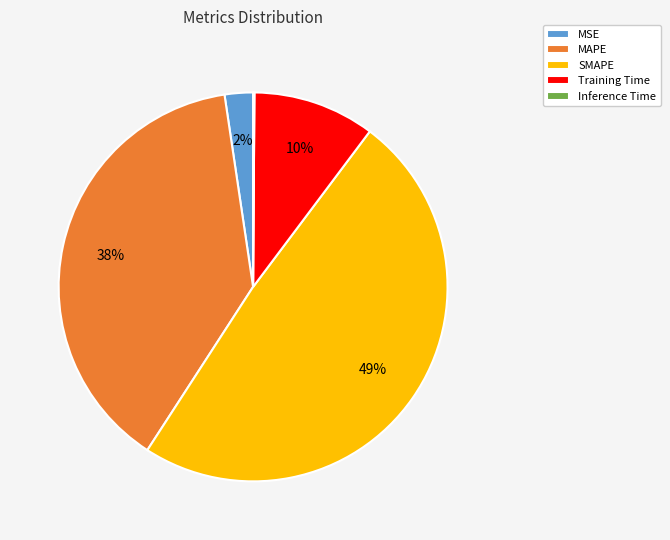

To the nearest percent, what is the difference between the largest and smallest slice percentages?

49%